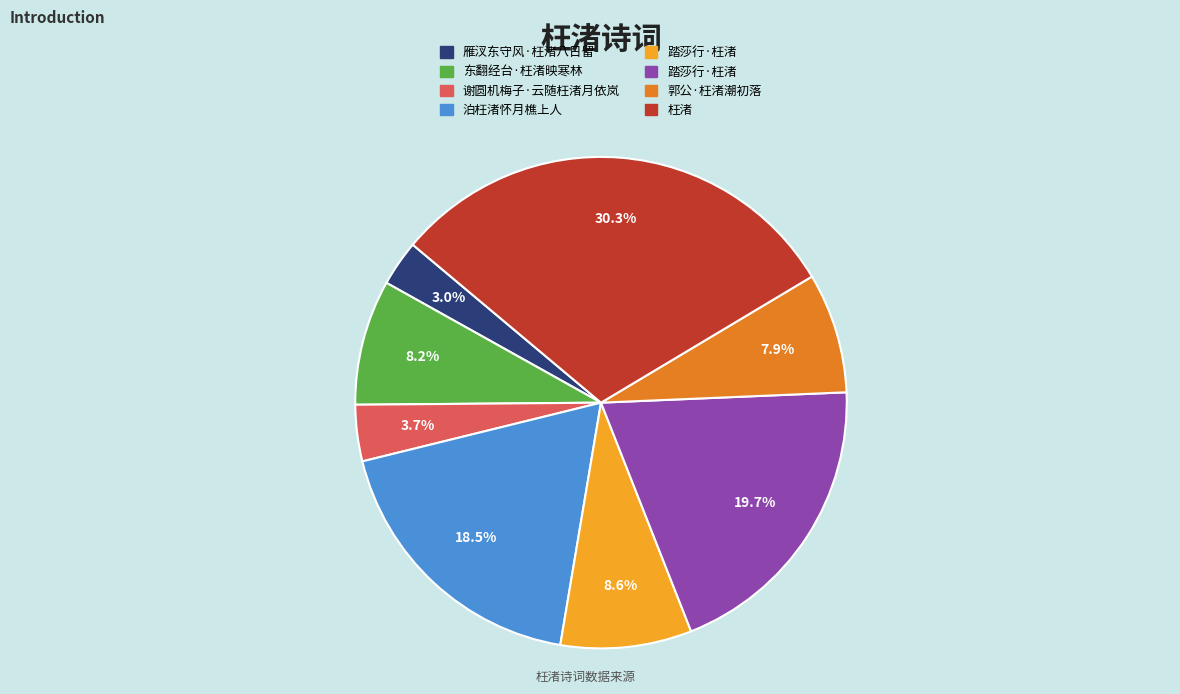

Is there any slice that represents more than half of the pie?

No